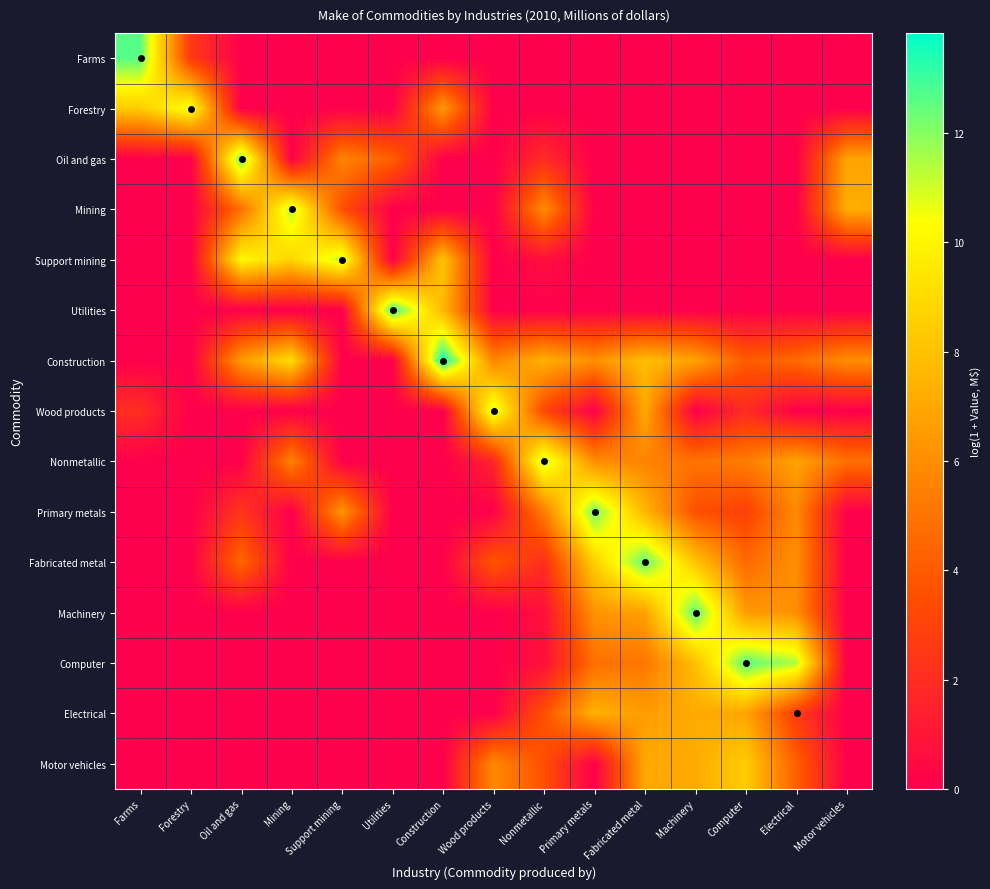

Which has a higher value, Primary metals or Wood products?

Primary metals